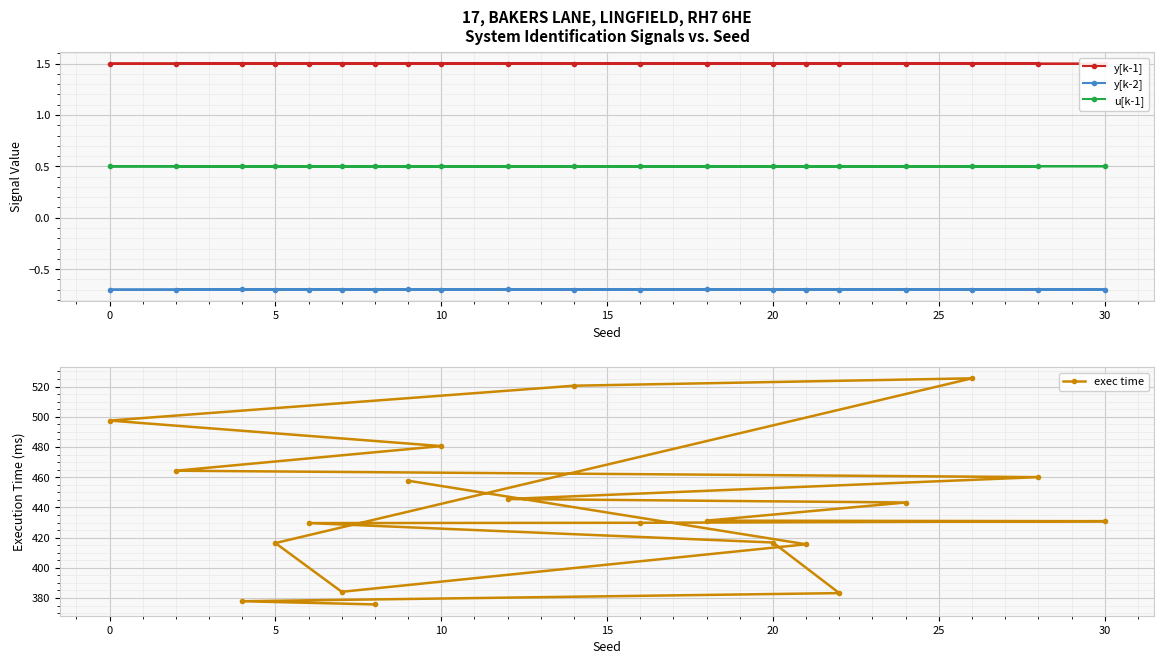

Is this an area chart (filled region under the line)?

No